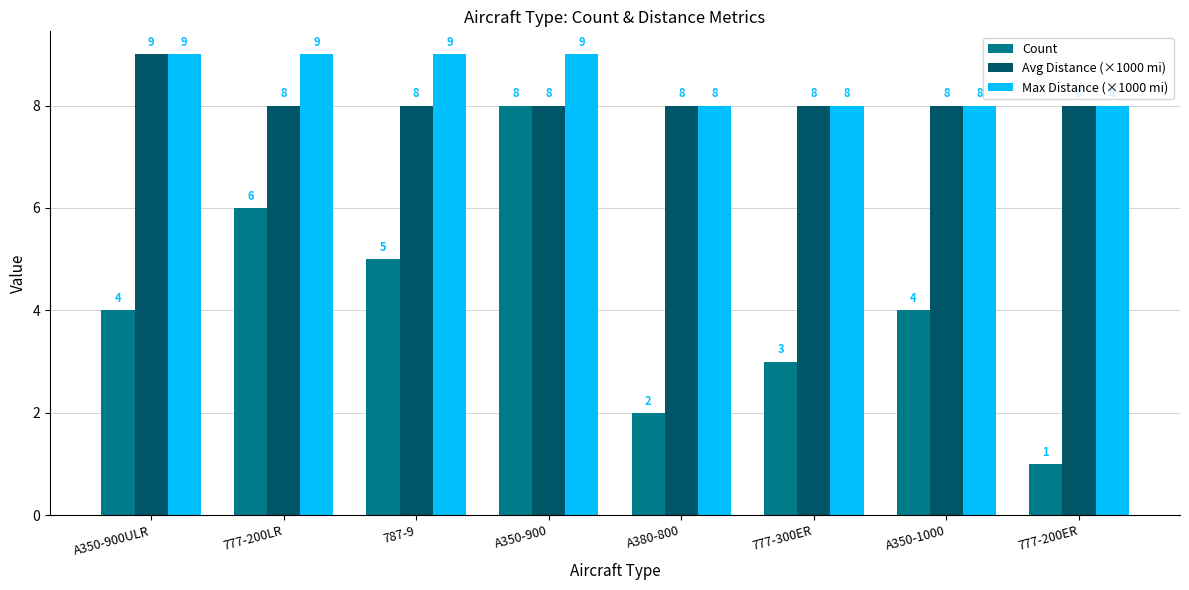

Reading left to right, what are all the values shown in this chart?

Count: 4	6	5	8	2	3	4	1
Avg Distance (×1000 mi): 9	8	8	8	8	8	8	8
Max Distance (×1000 mi): 9	9	9	9	8	8	8	8